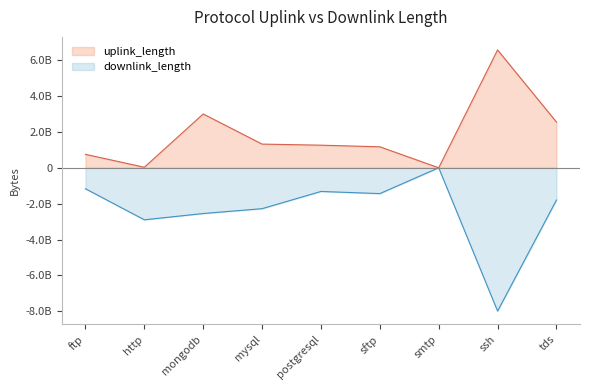

List the series in order of their overall mean, highest first.

uplink_length, downlink_length